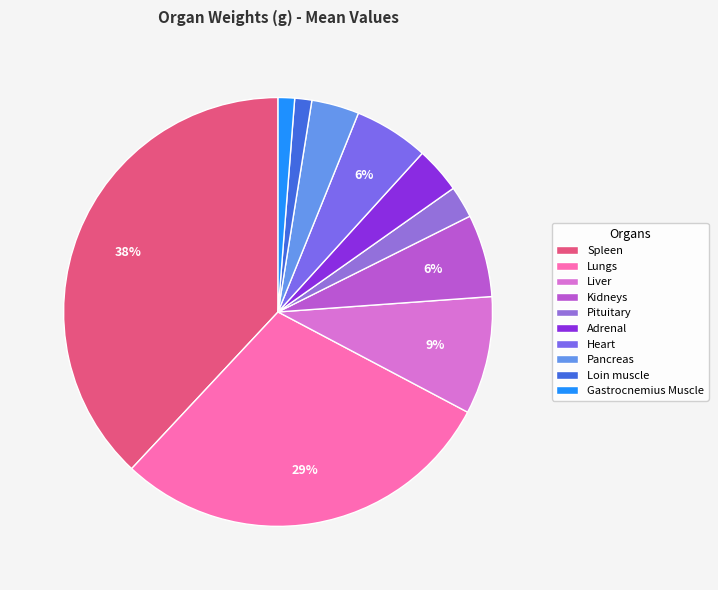

Which slice is the smallest?

Gastrocnemius Muscle